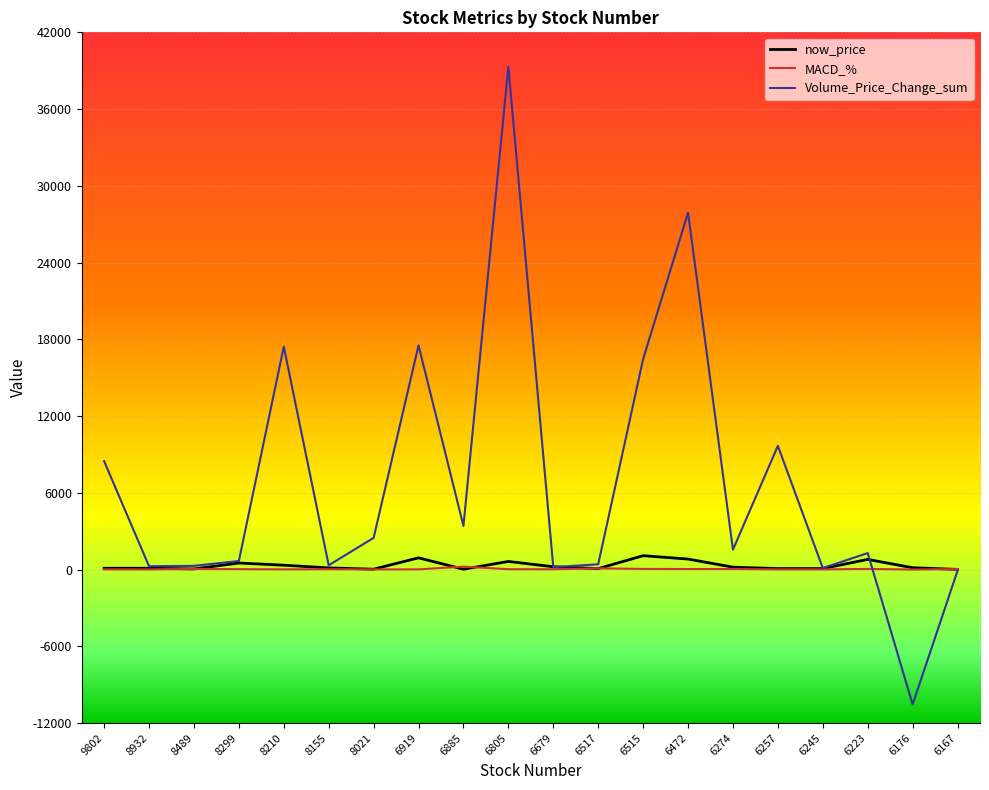

Which series has the widest spread of values?

Volume_Price_Change_sum